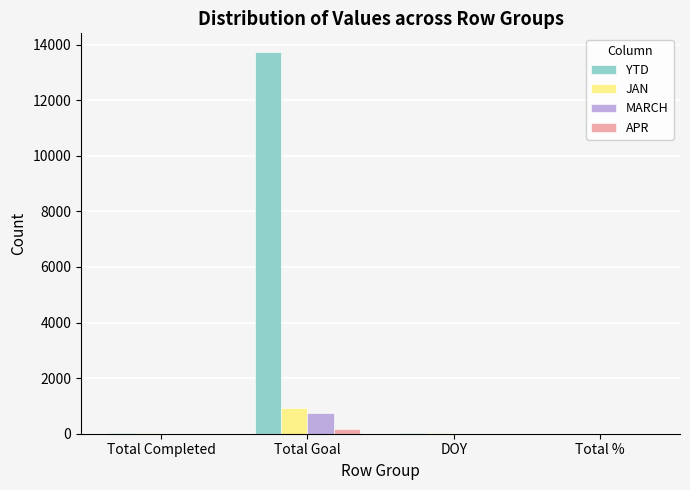

What are all the series names shown in the legend?

YTD, JAN, MARCH, APR